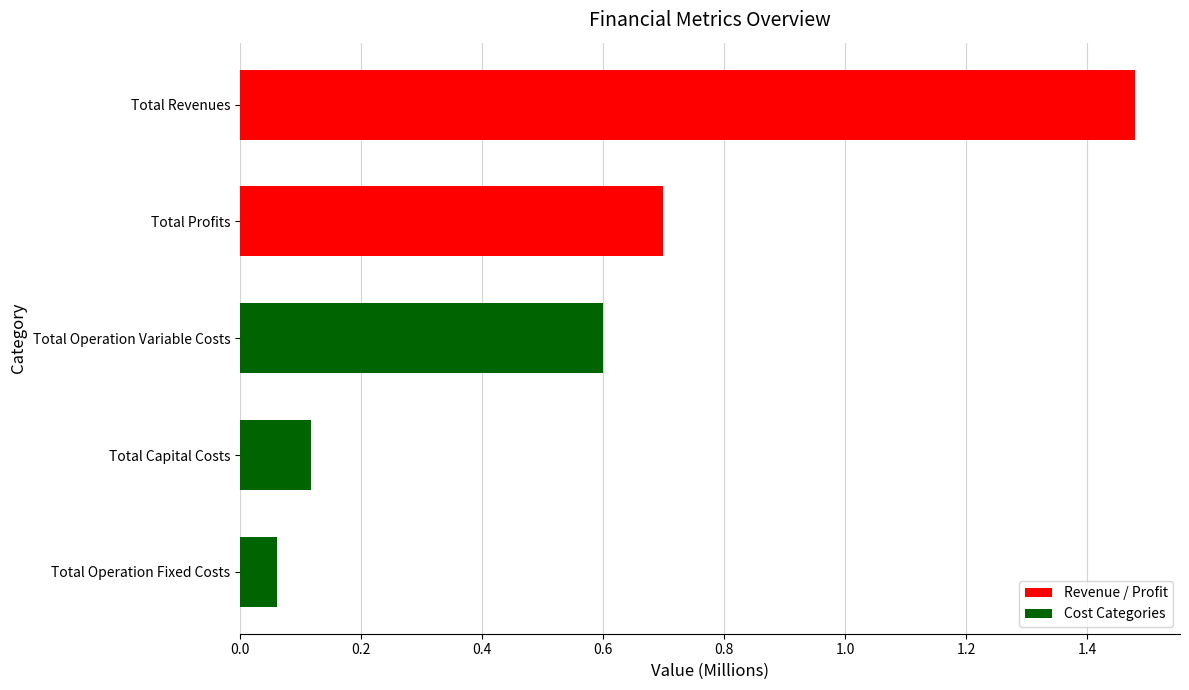

What is the average value?

0.6